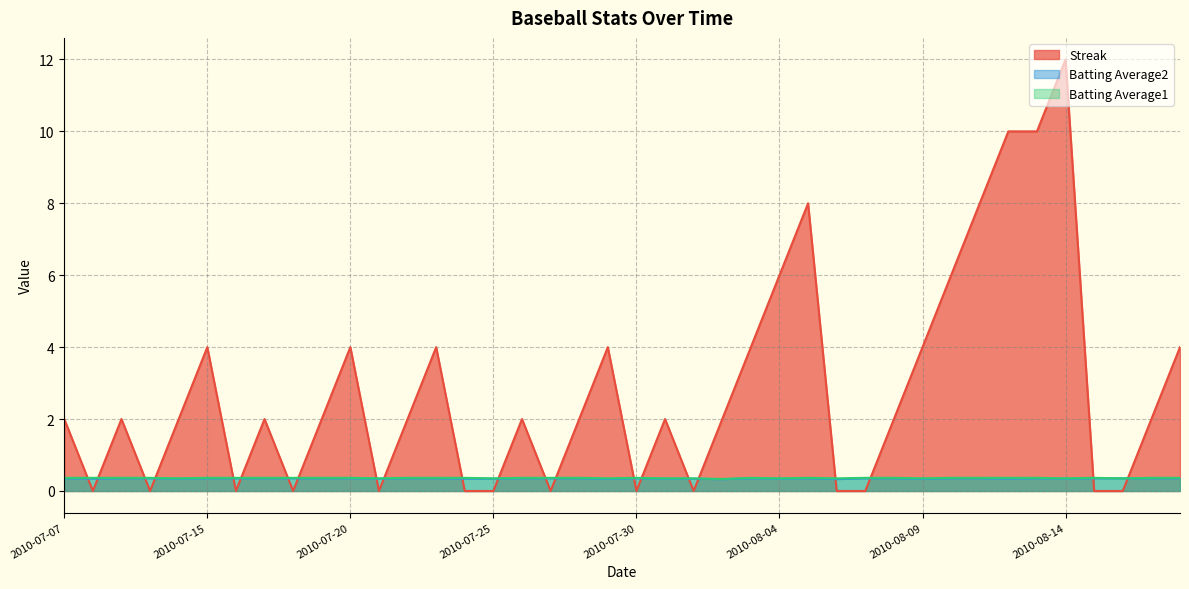

Reading left to right, transcribe all the data shown in this chart.

Streak: 2.0	0.0	2.0	0.0	2.0	4.0	0.0	2.0	0.0	2.0	4.0	0.0	2.0	4.0	0.0	0.0	2.0	0.0	2.0	4.0	0.0	2.0	0.0	2.0	4.0	6.0	8.0	0.0	0.0	2.0	4.0	6.0	8.0	10.0	10.0	12.0	0.0	0.0	2.0	4.0
Batting Average2: 0.4	0.3	0.4	0.4	0.3	0.4	0.4	0.4	0.4	0.4	0.4	0.3	0.4	0.4	0.3	0.3	0.4	0.4	0.4	0.3	0.4	0.3	0.3	0.3	0.4	0.3	0.4	0.3	0.4	0.4	0.3	0.4	0.4	0.3	0.4	0.3	0.4	0.4	0.4	0.4
Batting Average1: 0.4	0.4	0.4	0.4	0.4	0.4	0.4	0.4	0.4	0.4	0.4	0.4	0.4	0.4	0.4	0.4	0.4	0.4	0.4	0.4	0.4	0.4	0.4	0.3	0.4	0.4	0.4	0.4	0.4	0.4	0.4	0.4	0.4	0.4	0.4	0.4	0.4	0.4	0.4	0.4